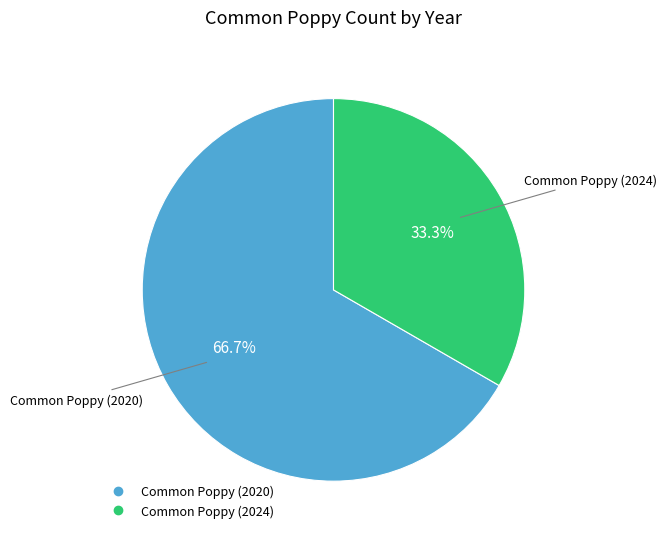

How many segments does this pie chart have?

2